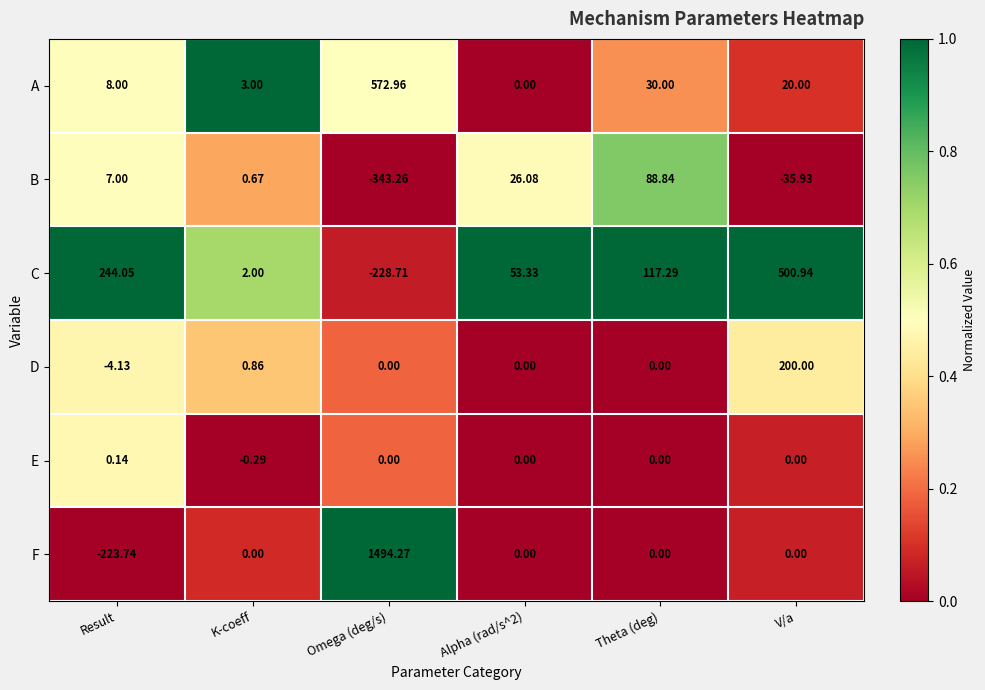

How many distinct data groups are displayed?

6